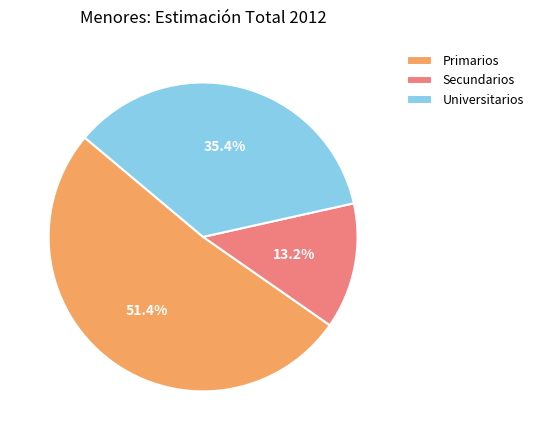

True or false: Secundarios accounts for 22% of the total.

False